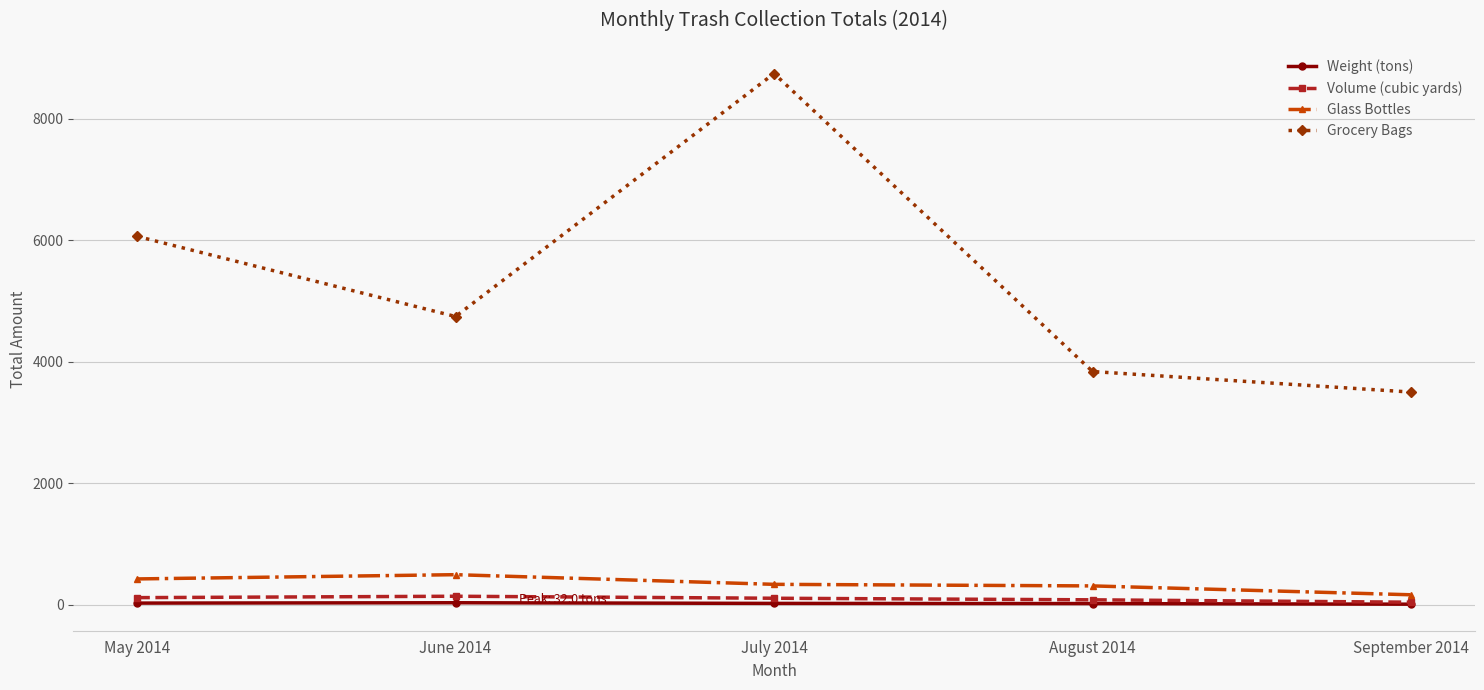

How many data points in Weight (tons) are above 21?

3